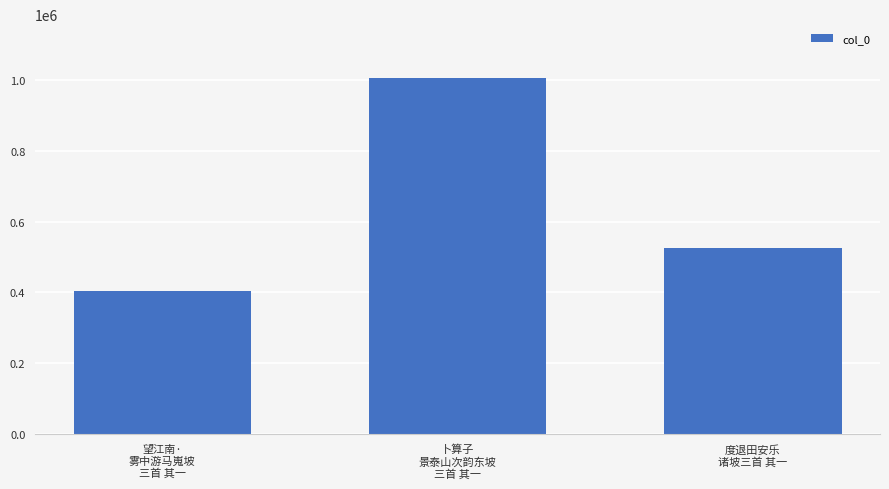

What is the sum of the values at 卜算子
景泰山次韵东坡
三首 其一 and 望江南·
雾中游马嵬坡
三首 其一?

1410646